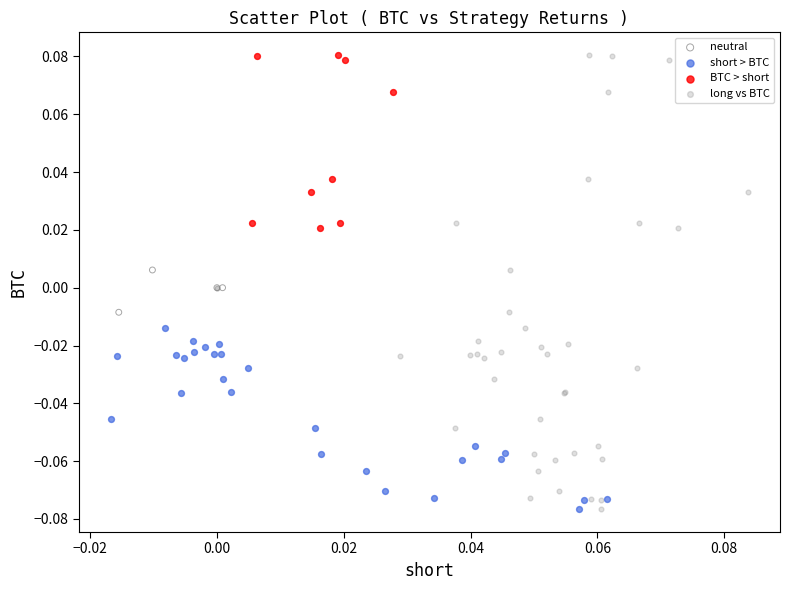

Which series has the largest Y range (max minus min)?

long vs BTC